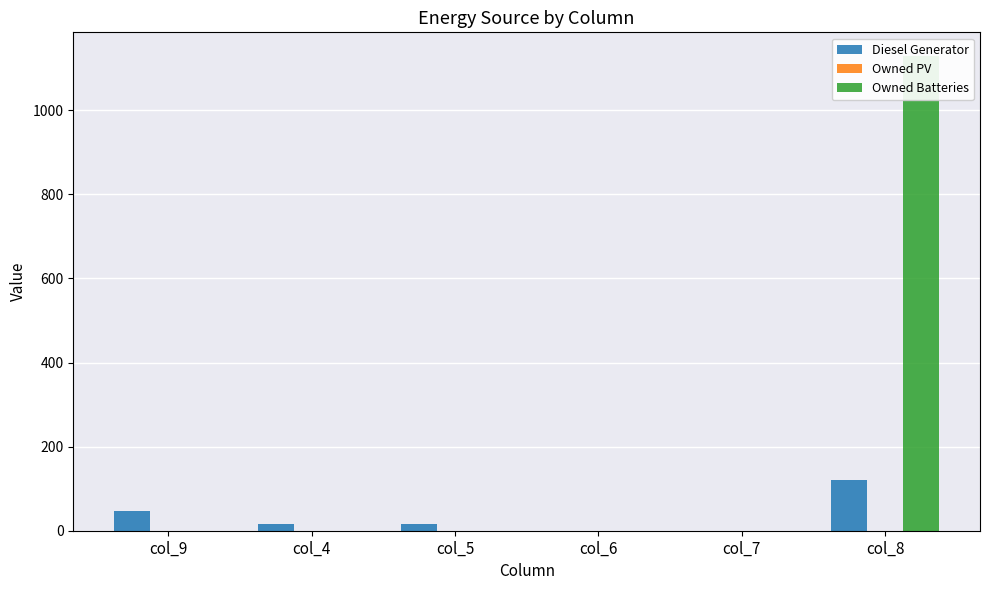

Which category has the highest value across all series?

col_8